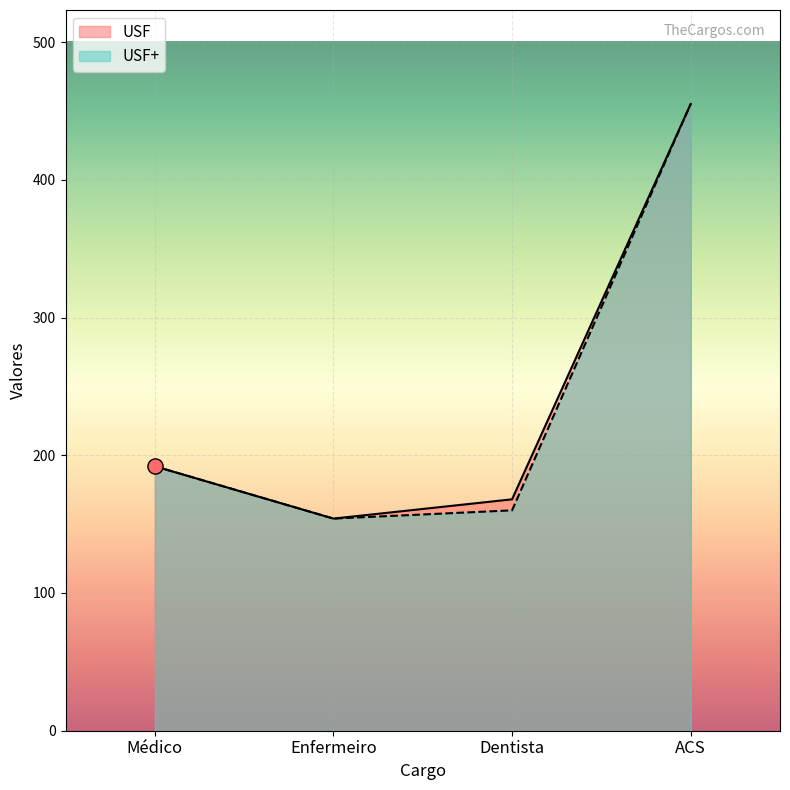

At which category is the sum across all series the highest?

ACS